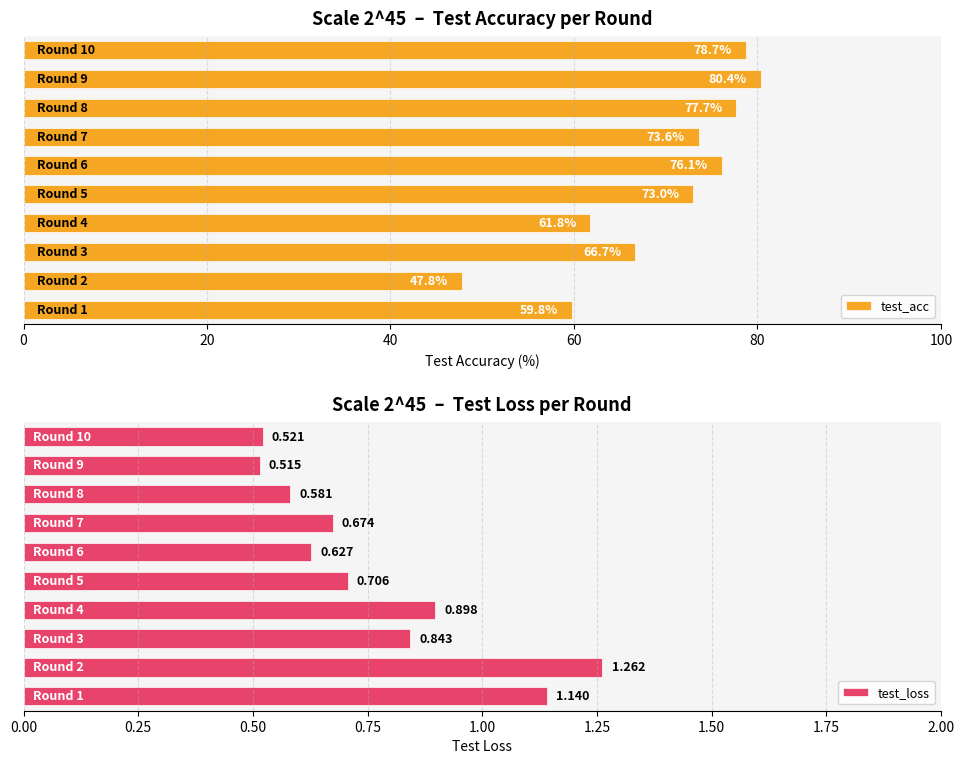

What is the greatest value displayed?

80.4